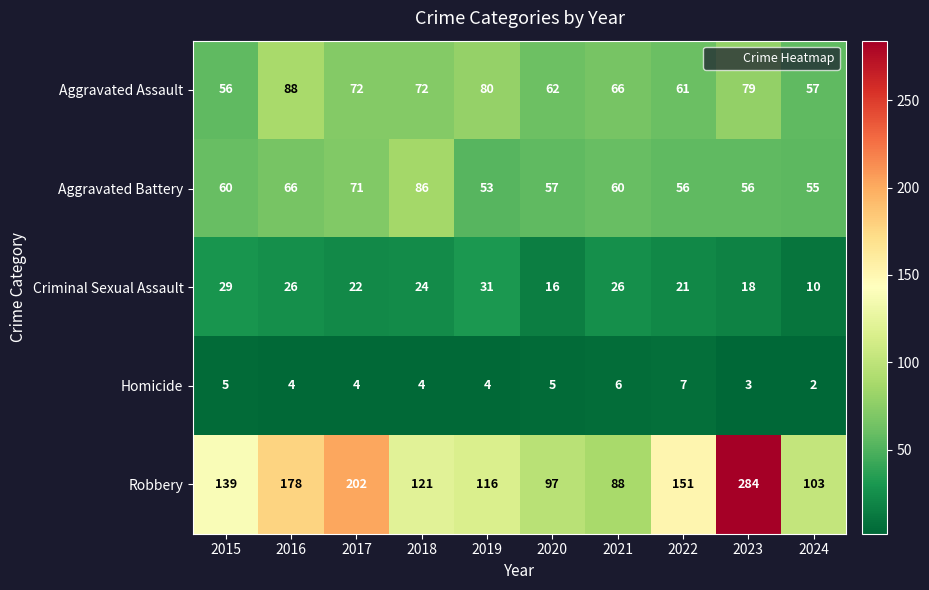

True or false: Criminal Sexual Assault has a value of 33 at 2022.

False